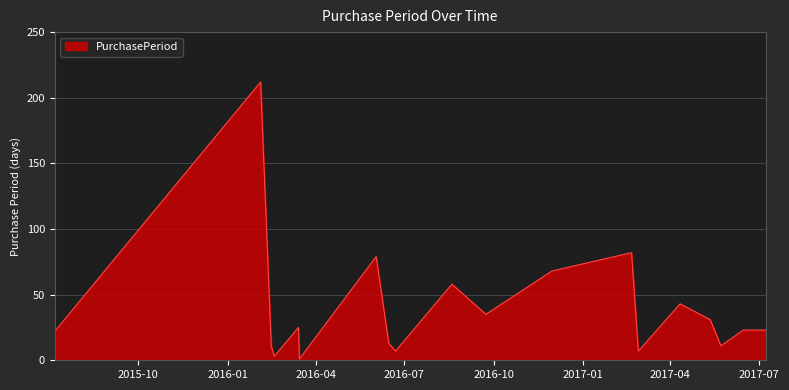

What is the difference between the maximum and minimum values?

211